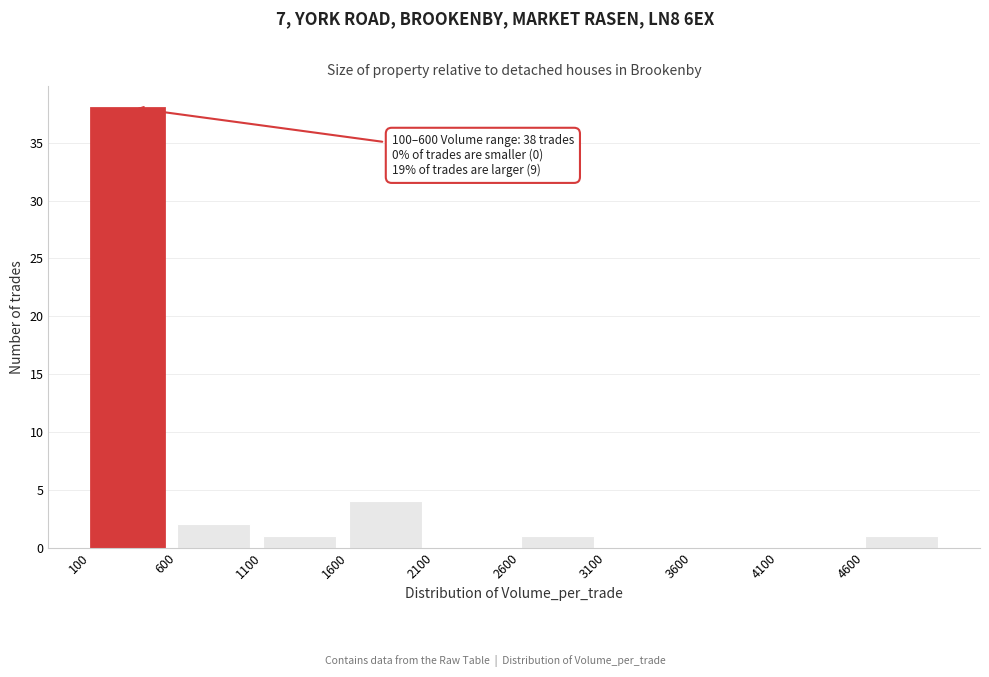

Which range on the x-axis has the tallest bar?

100 to 600